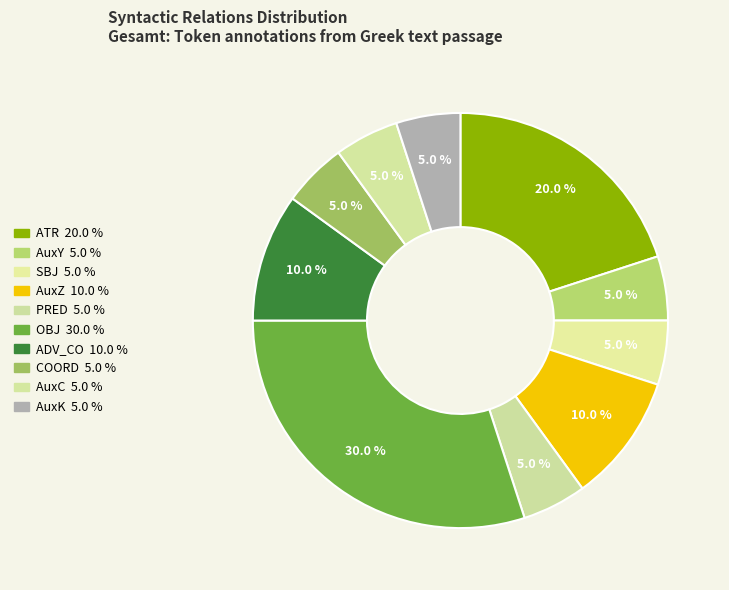

The ADV_CO slice represents 1% of the pie. True or false?

False